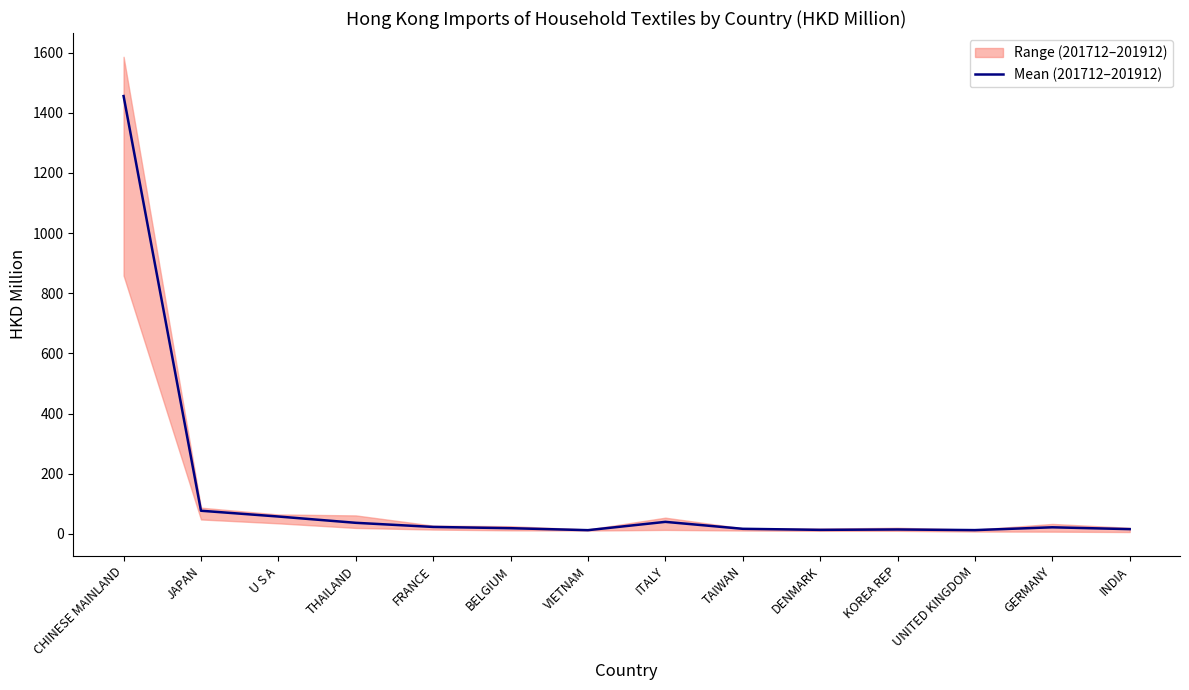

What is the minimum value shown in the chart?

12.3